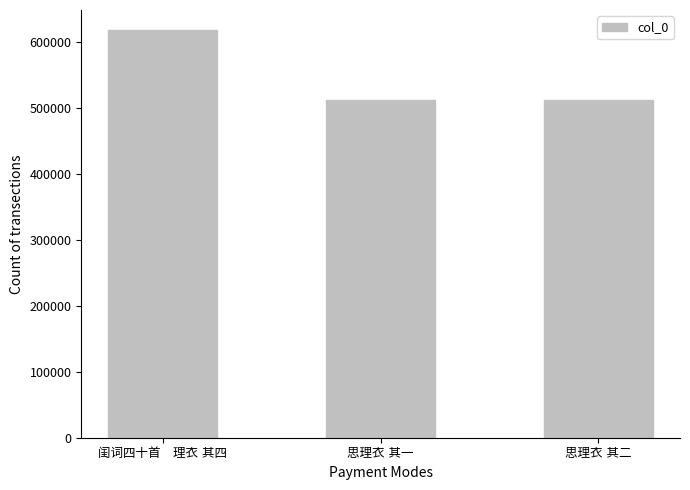

What is the greatest value displayed?

617642